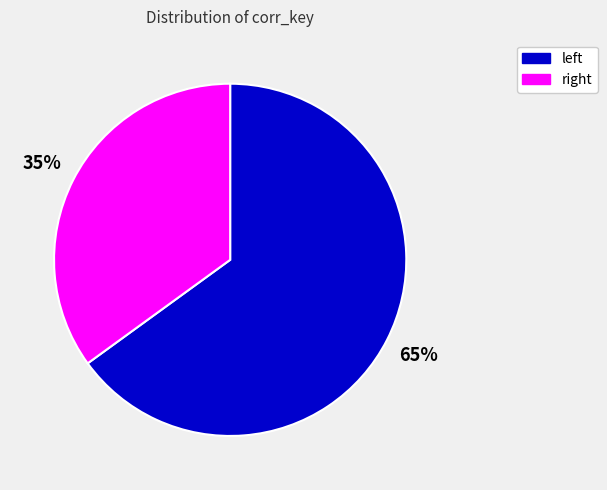

How many slices are in this pie chart?

2